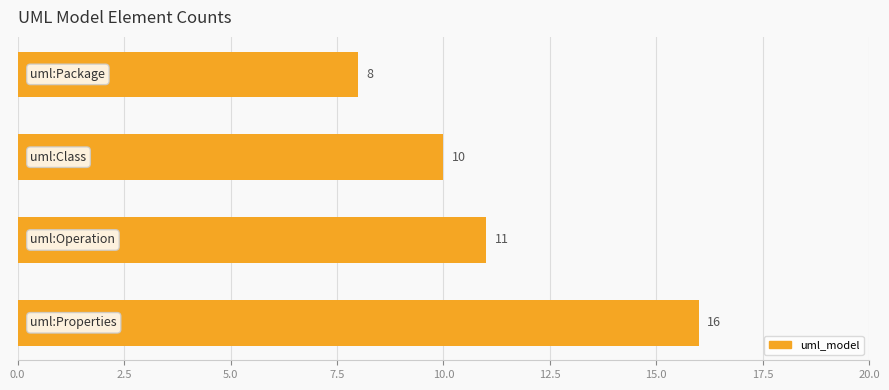

What is the value of the 3rd bar from the top?

11